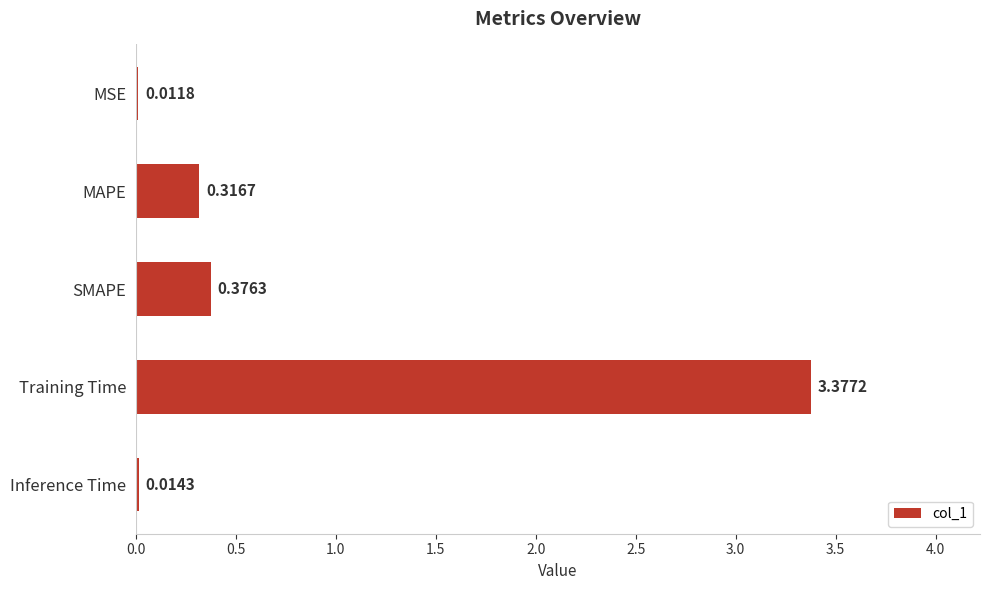

What is the sum of the values at Training Time and SMAPE?

3.8